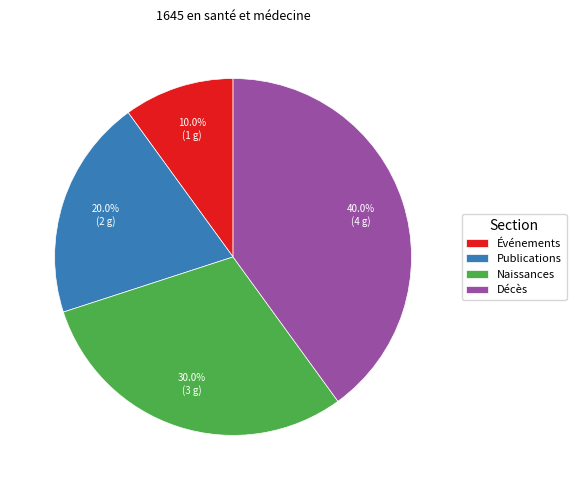

What is the ratio of the value at Naissances to the value at Événements?

3.0